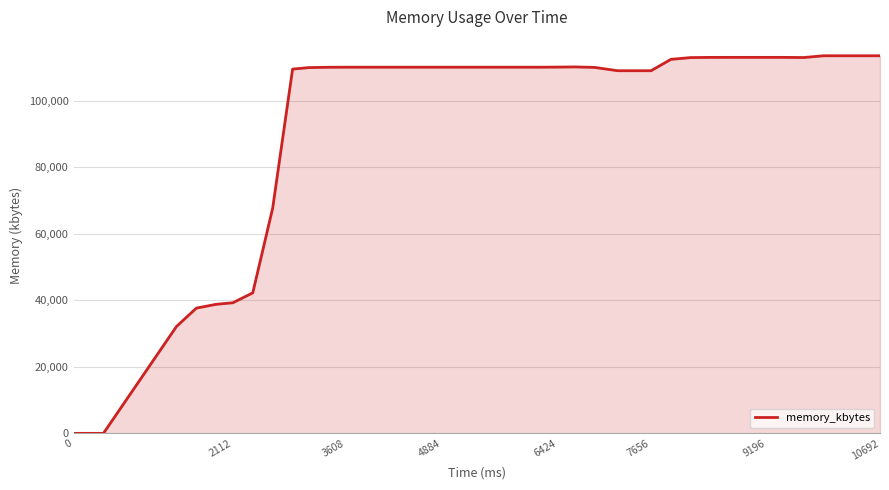

What is the greatest value displayed?

113448